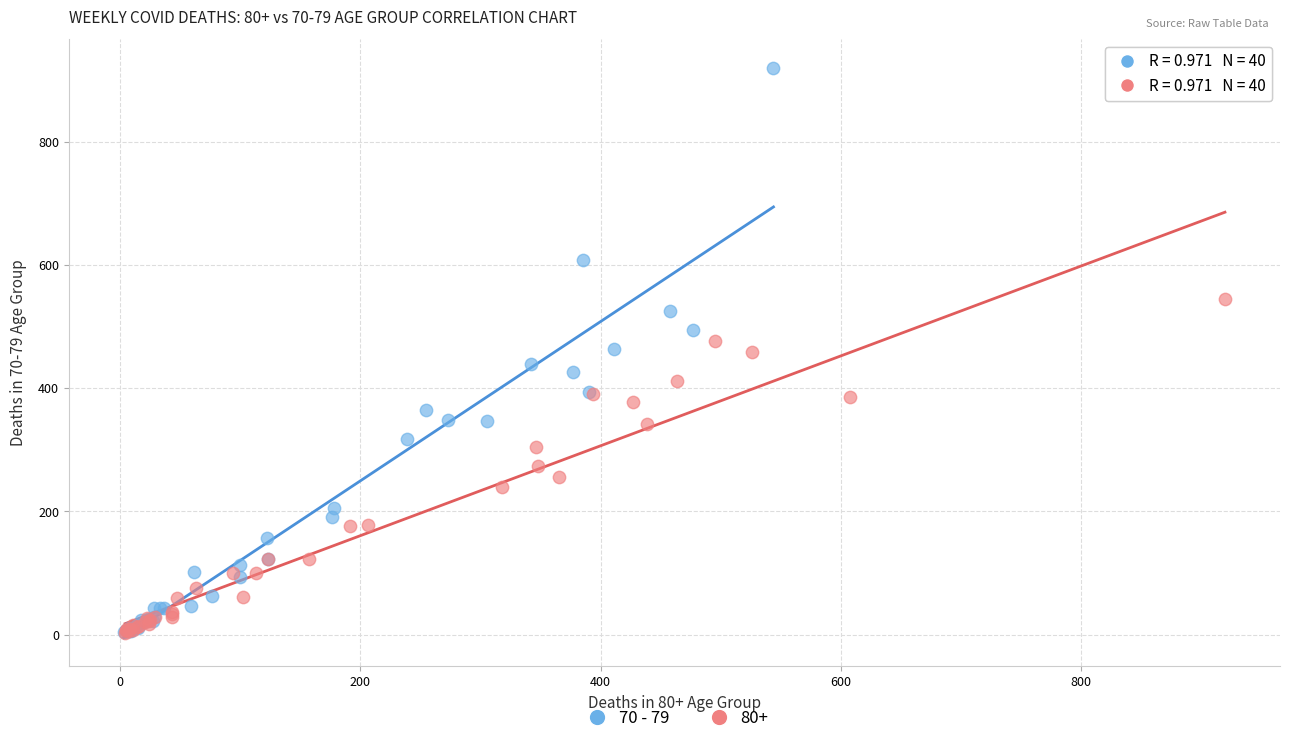

Which series has the largest Y range (max minus min)?

70 - 79